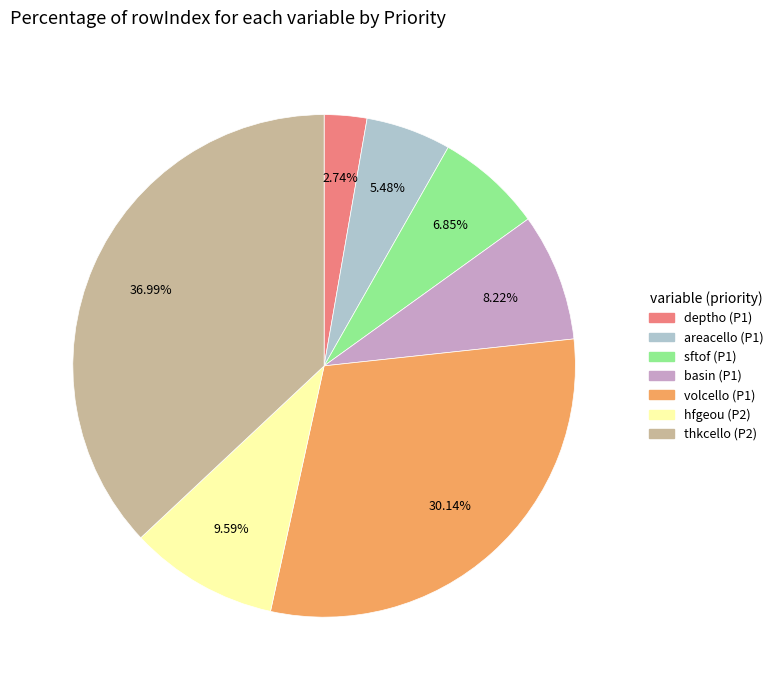

To the nearest percent, what is the average slice percentage?

14%